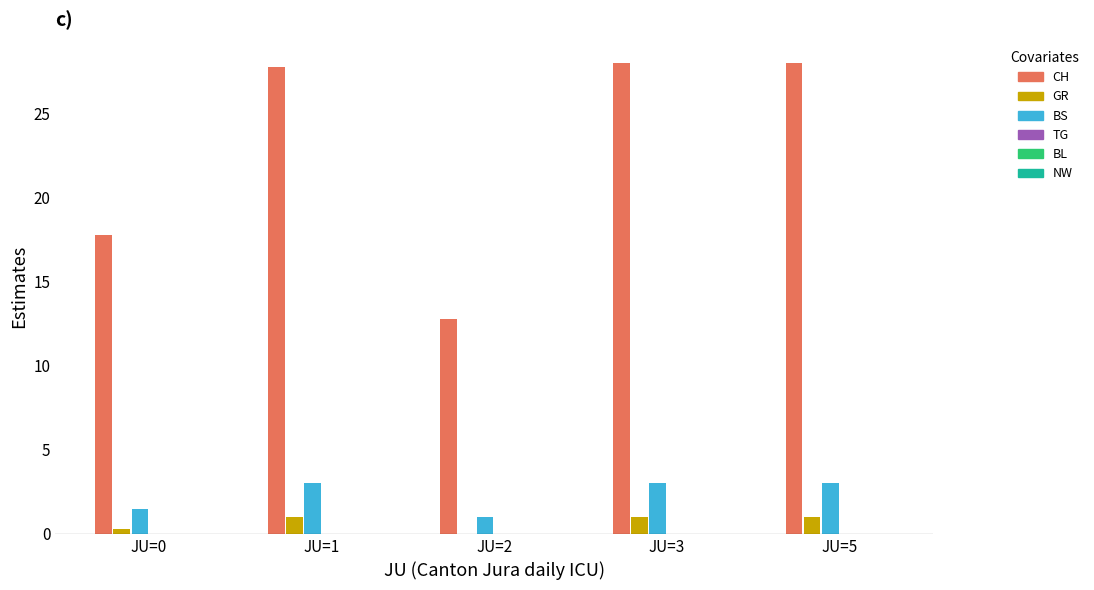

Which series has the largest range (max minus min)?

CH